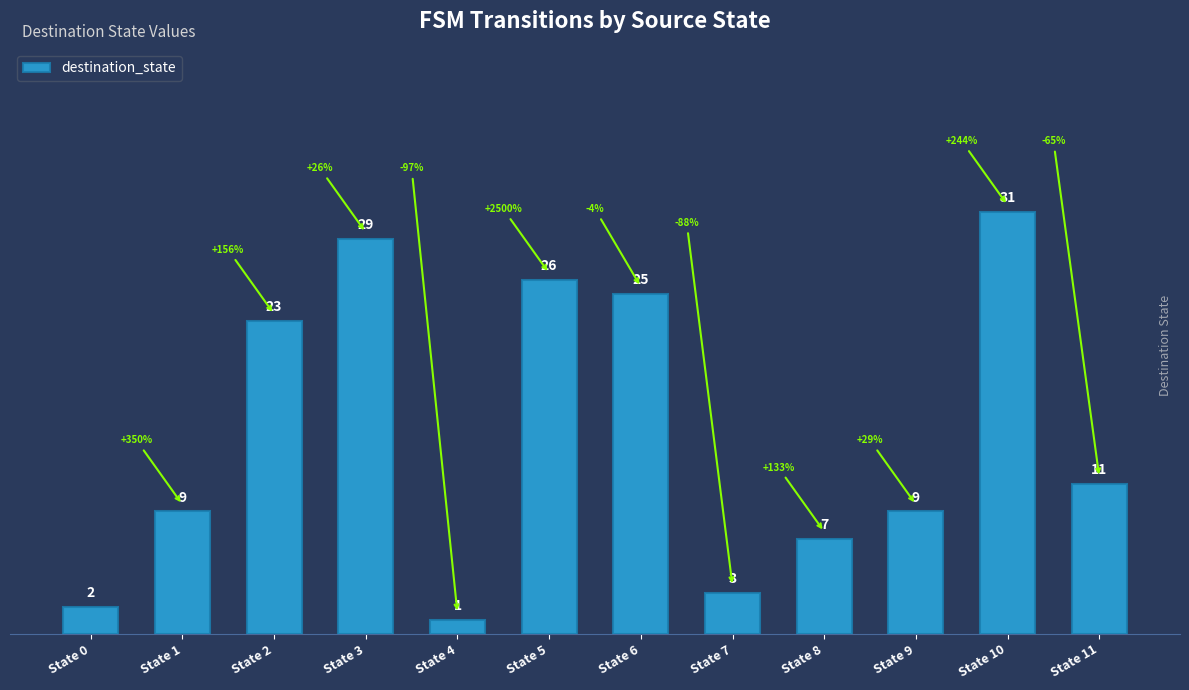

At which category does the chart reach its minimum across all series?

State 4